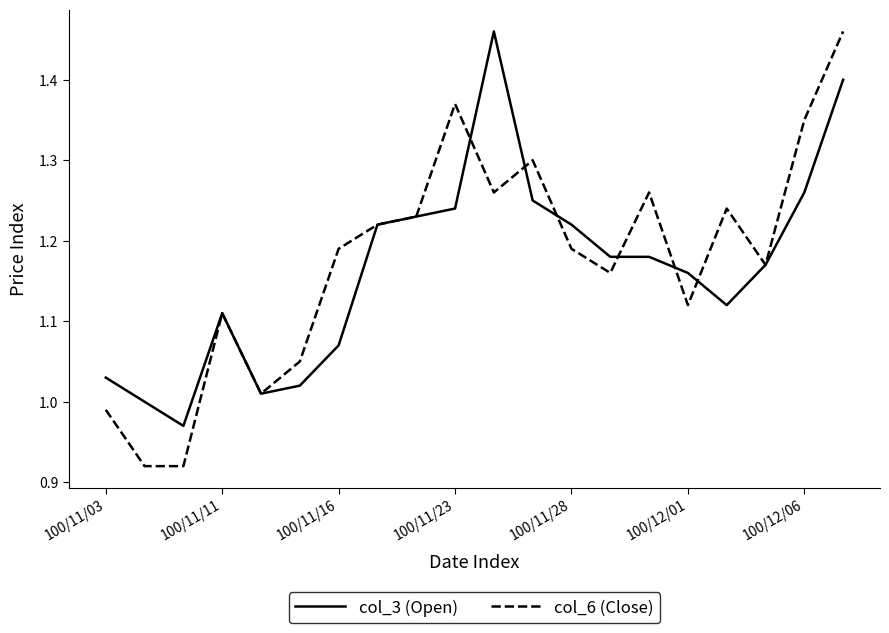

Which series has the largest range (max minus min)?

col_6 (Close)